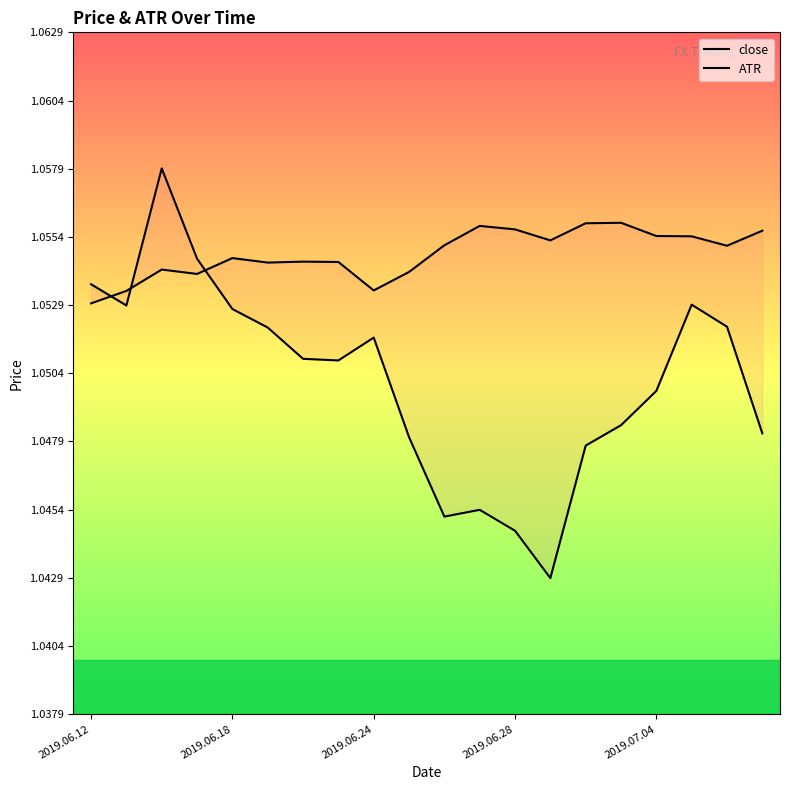

How many intersections are there between ATR and close?

3